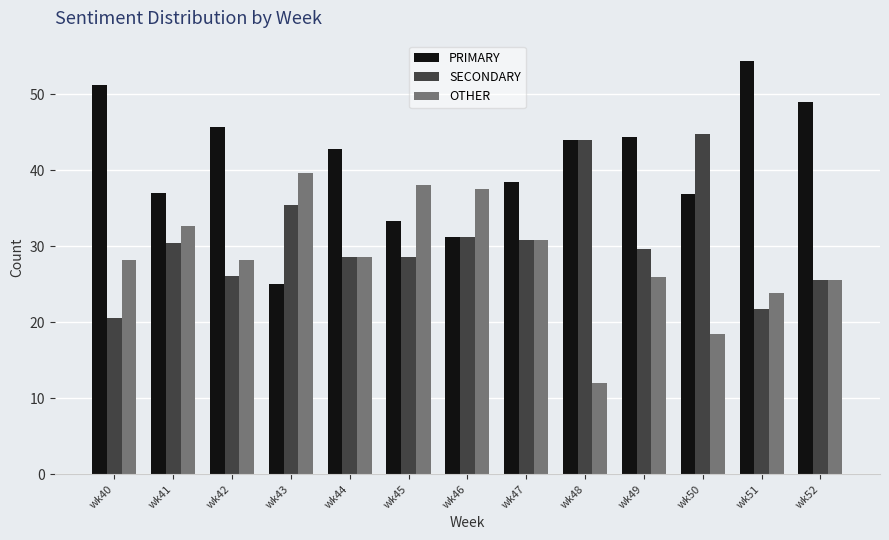

Which category has the lowest value across all series?

wk48